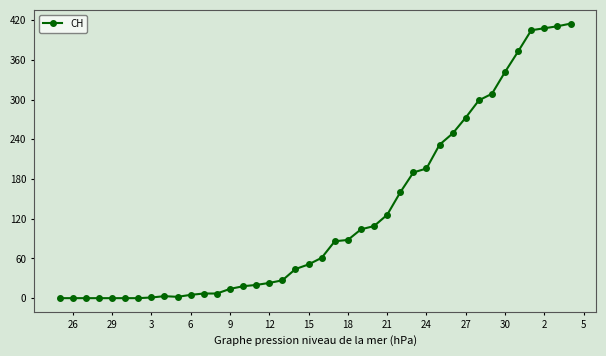

True or false: there are more than 0 points higher than both neighbors.

True